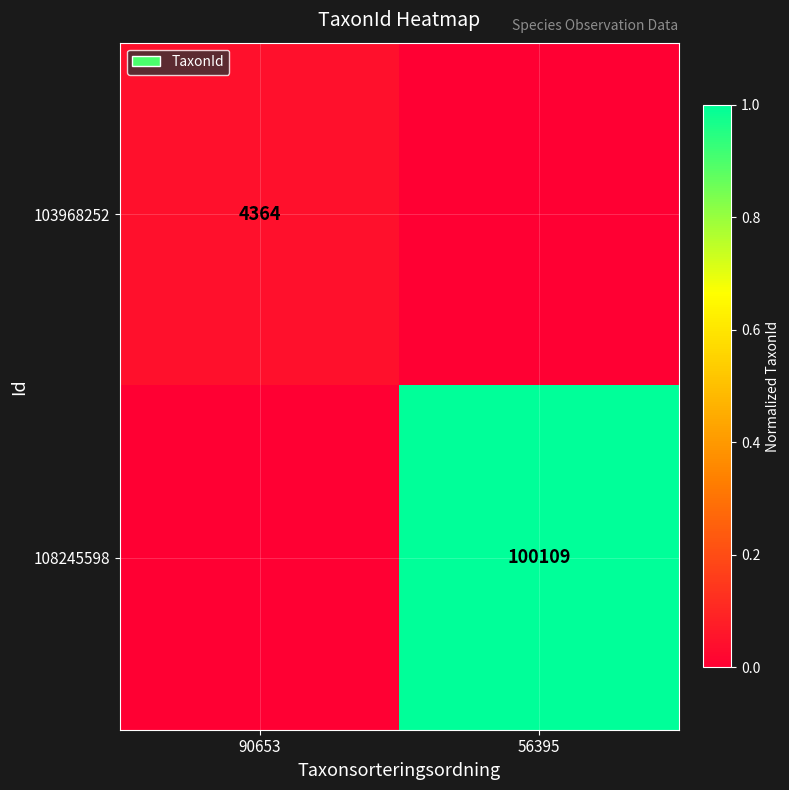

Is the value of 108245598 at 56395 greater than the value of 103968252 at 90653?

Yes